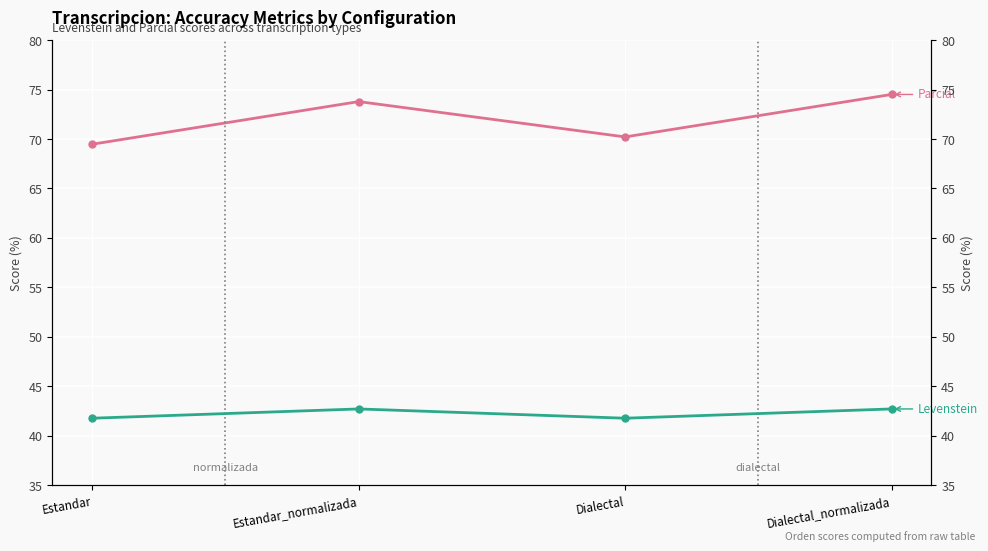

Rank the series by their average value, from lowest to highest.

Levenstein, Parcial